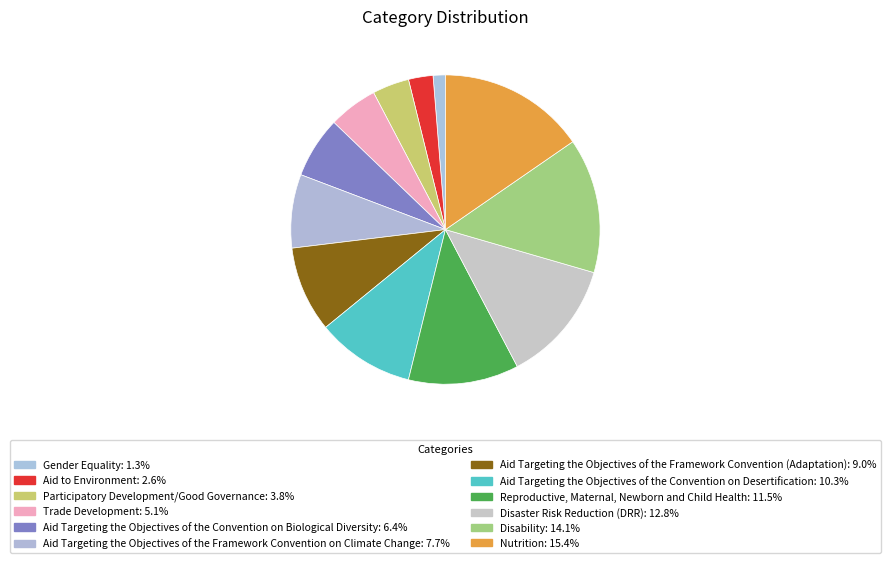

How many slices are in this pie chart?

12